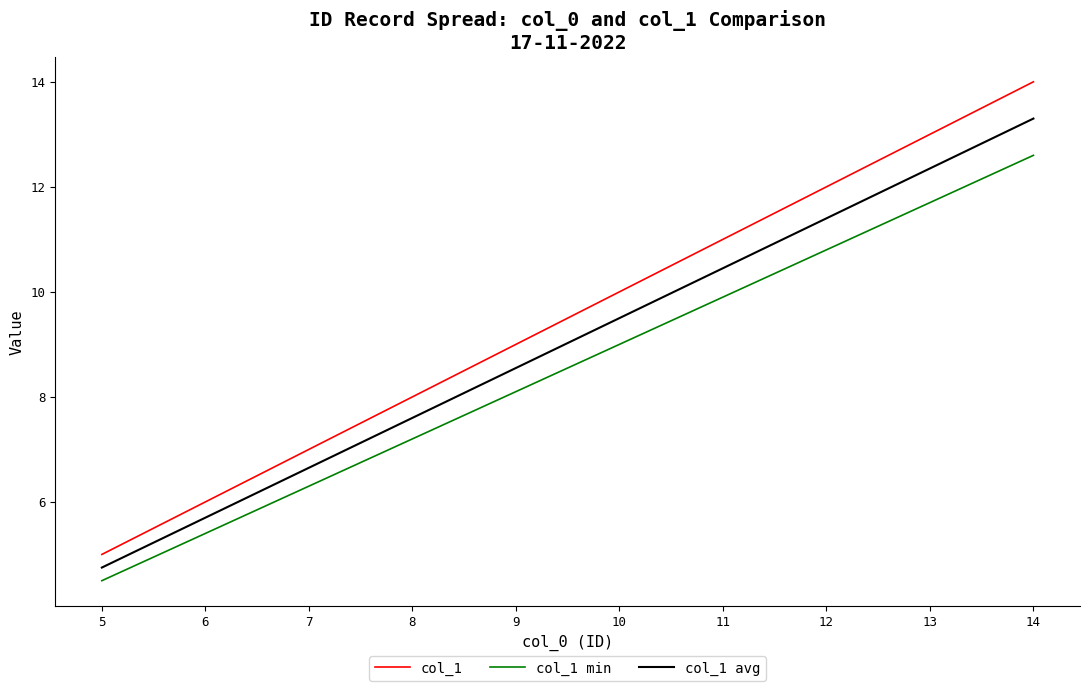

Which series changed the most between 5 and 11?

col_1